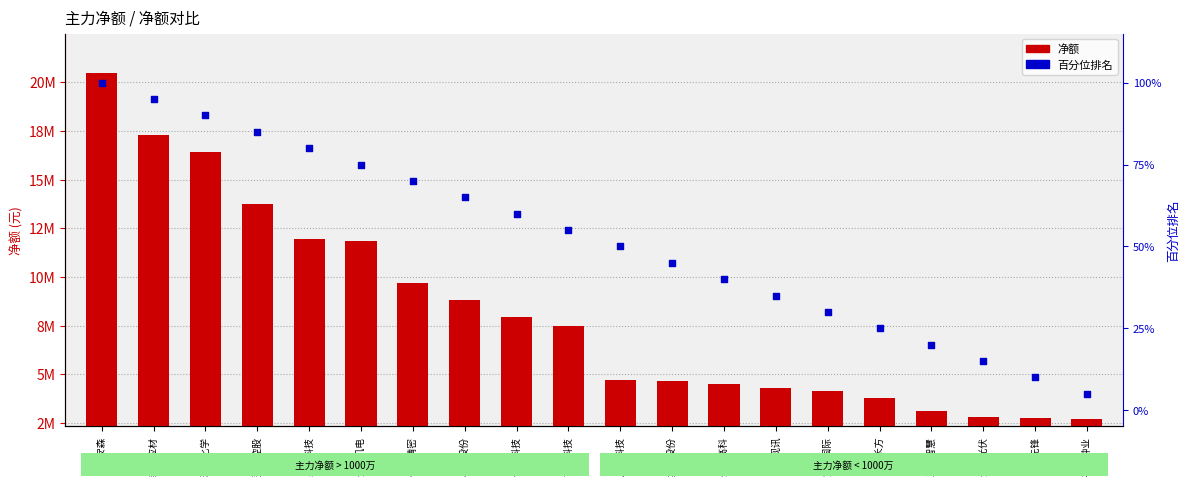

What are all the series names shown in the legend?

净额, 百分位排名